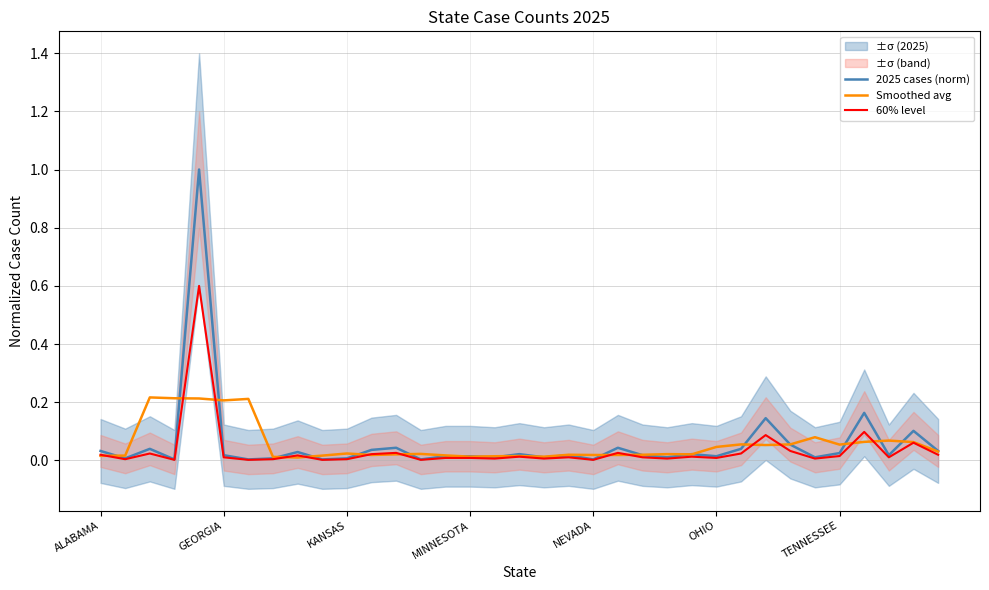

True or false: 2025 cases (norm) and Smoothed avg intersect in this chart.

True